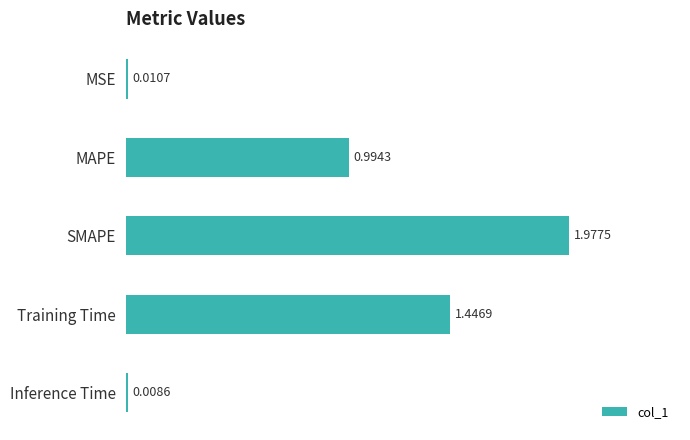

What is the sum of all values?

4.4